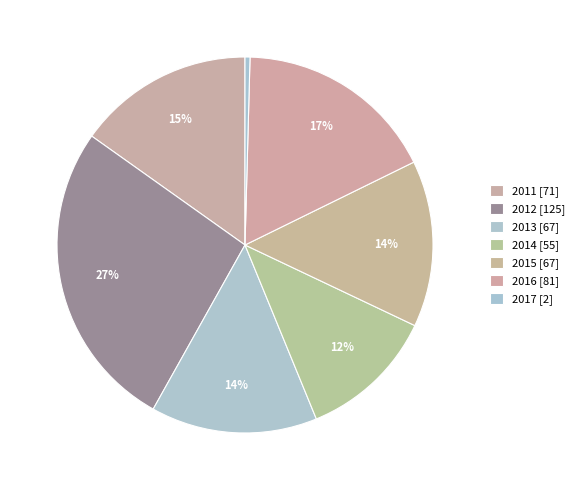

How many slices are in this pie chart?

7